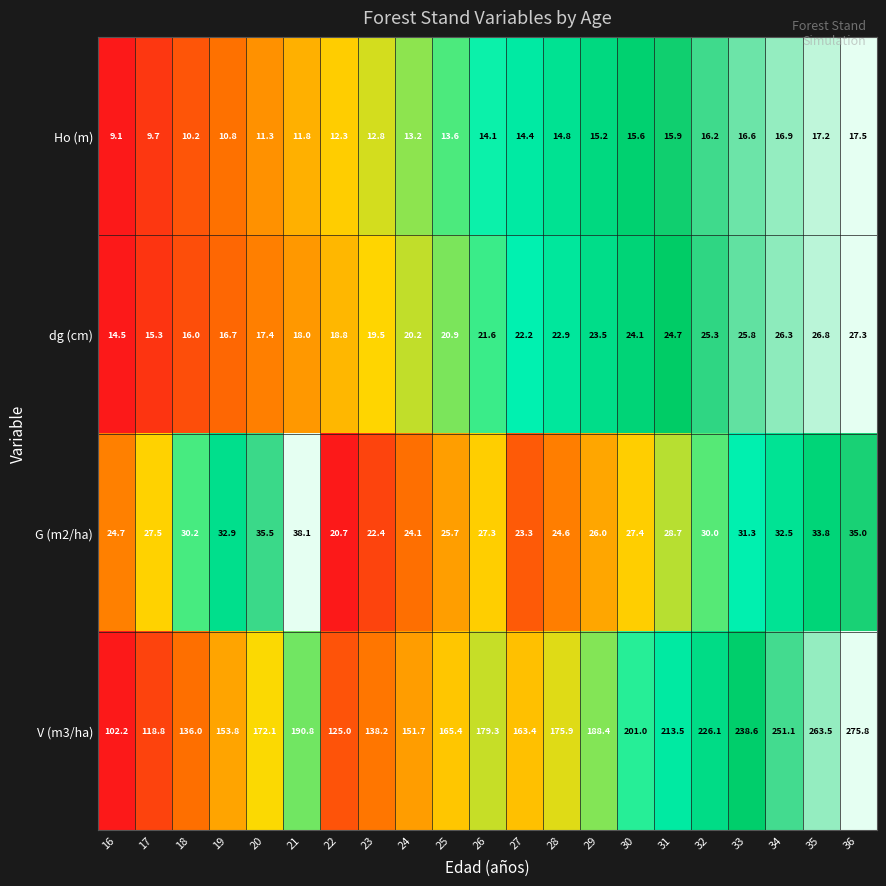

What is the difference between the dg (cm) values at 22 and 32?

6.5